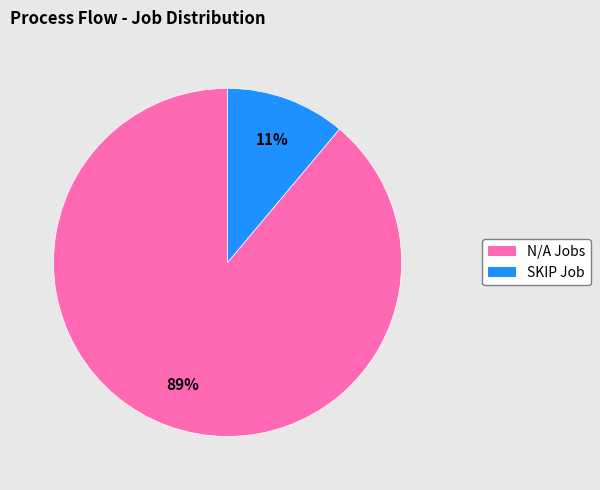

To the nearest percent, what is the difference between the largest and smallest slice percentages?

78%